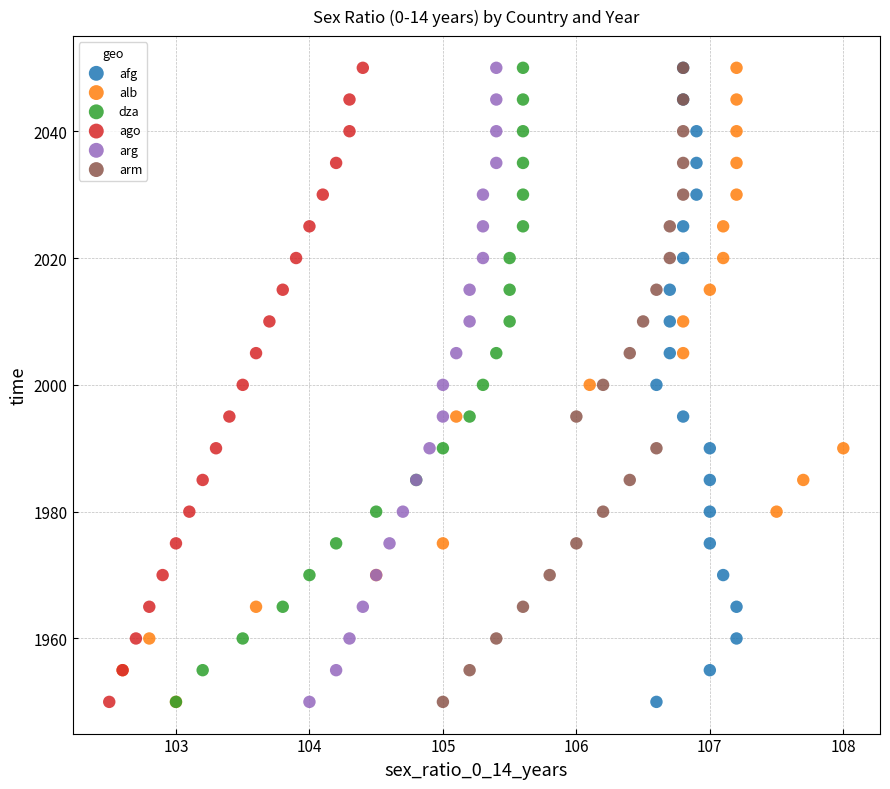

What are all the series names shown in the legend?

afg, alb, dza, ago, arg, arm